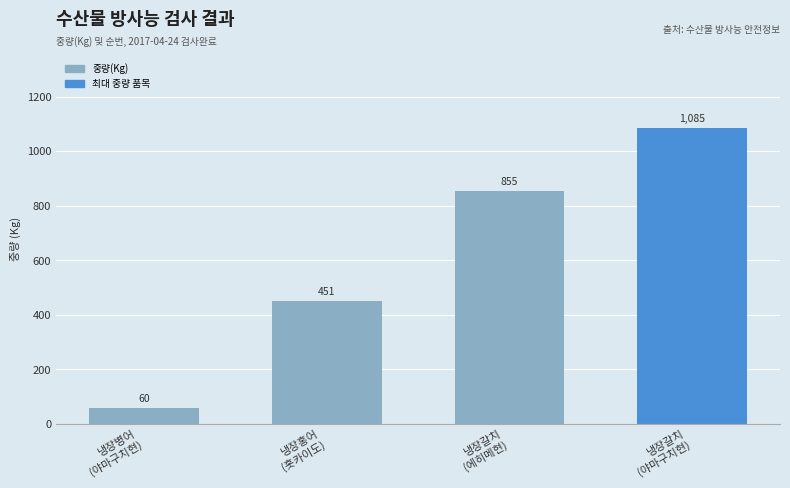

List the labels in order of value, smallest first.

냉장병어
(야마구치현), 냉장홍어
(홋카이도), 냉장갈치
(에히메현), 냉장갈치
(야마구치현)